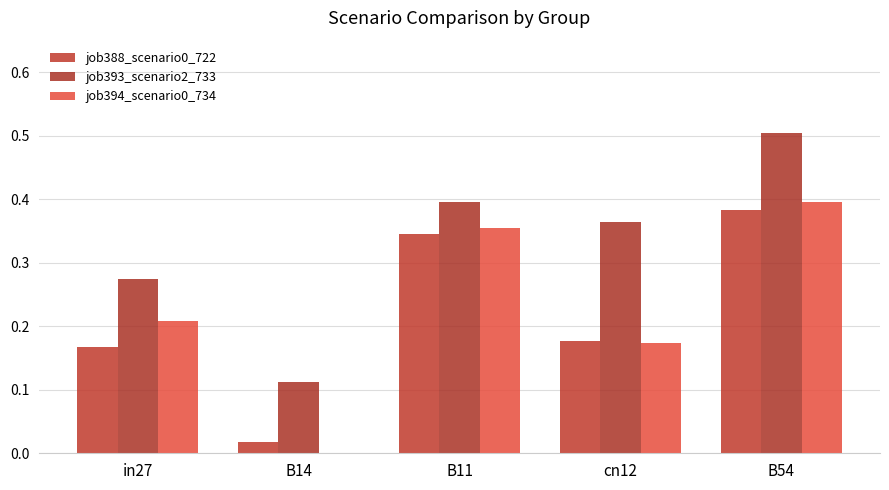

What is the sum of all job388_scenario0_722 values?

1.1